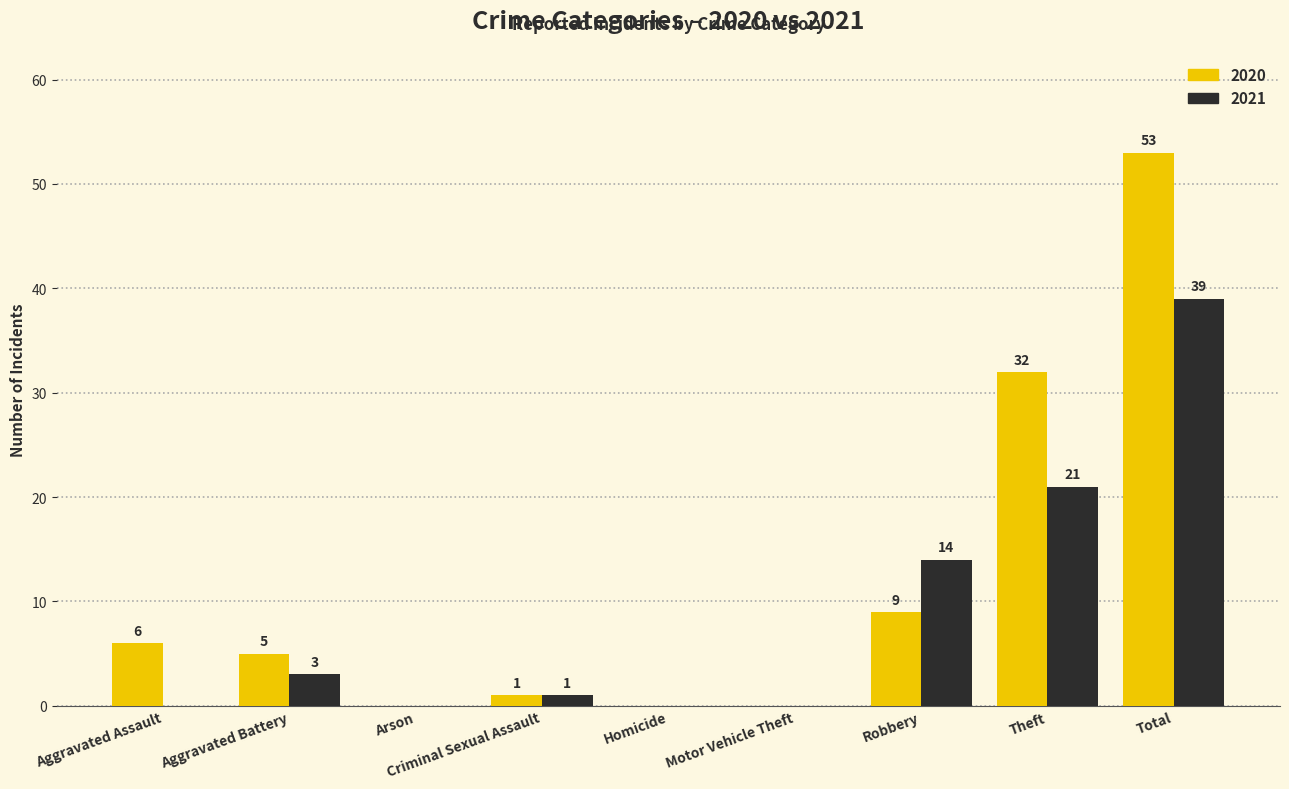

Which series changed the most between Arson and Theft?

2020